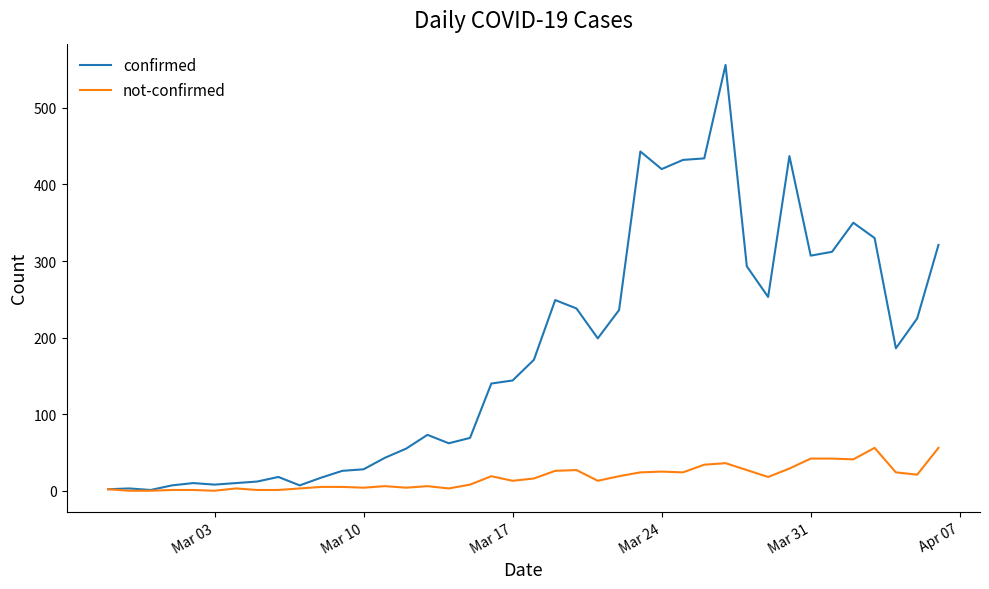

What is the difference between the maximum and minimum values in the confirmed series?

555